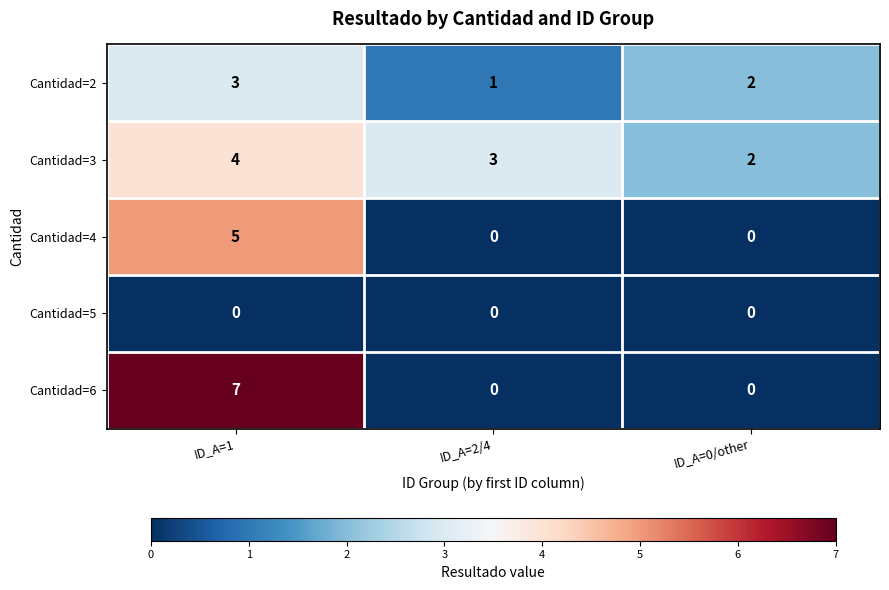

Rank the categories by Cantidad=2 value from highest to lowest.

ID_A=1, ID_A=0/other, ID_A=2/4